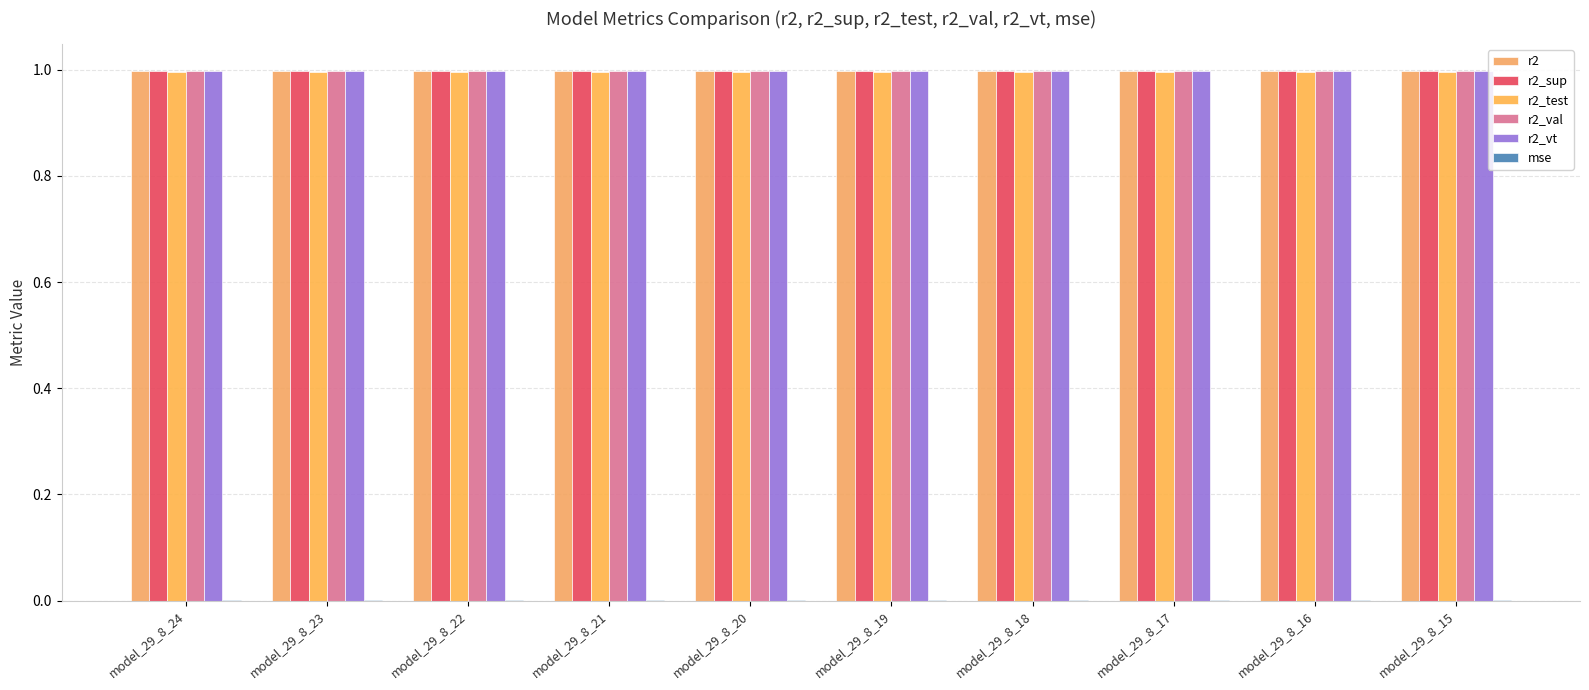

Count the r2_val values in the range 0 to 1.

10